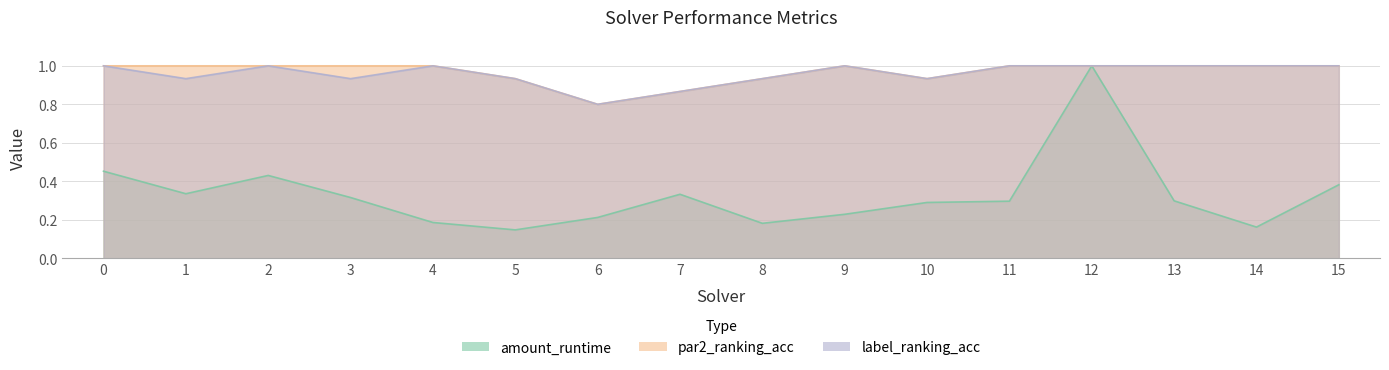

True or false: label_ranking_acc has more than 2 points higher than both neighbors.

True